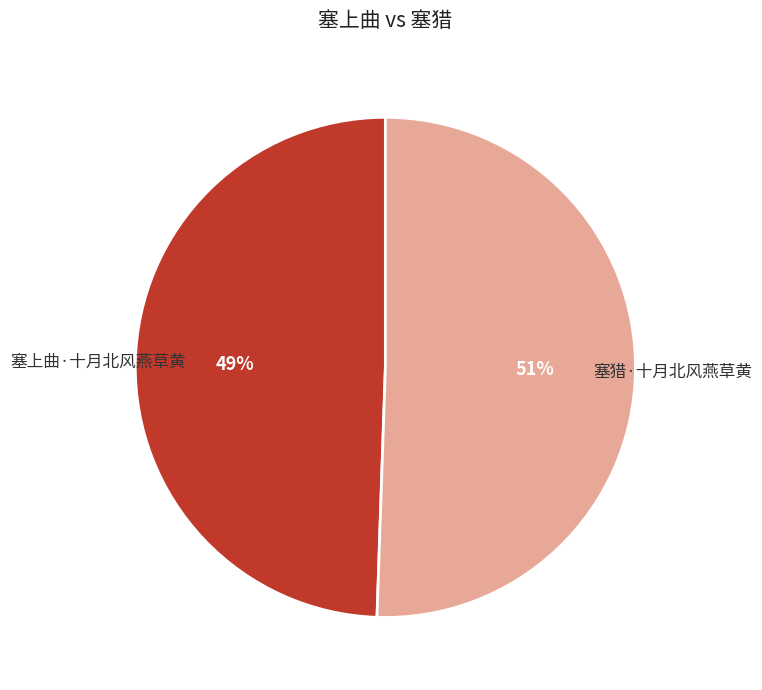

To the nearest percent, what portion does 塞上曲·十月北风燕草黄 represent?

49%